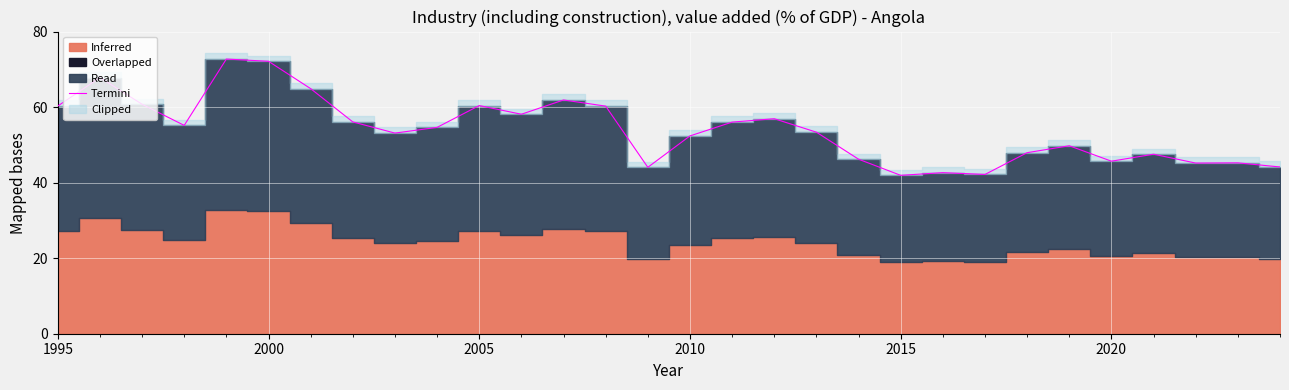

What is the change in value from 2000 to 15?

-8.4